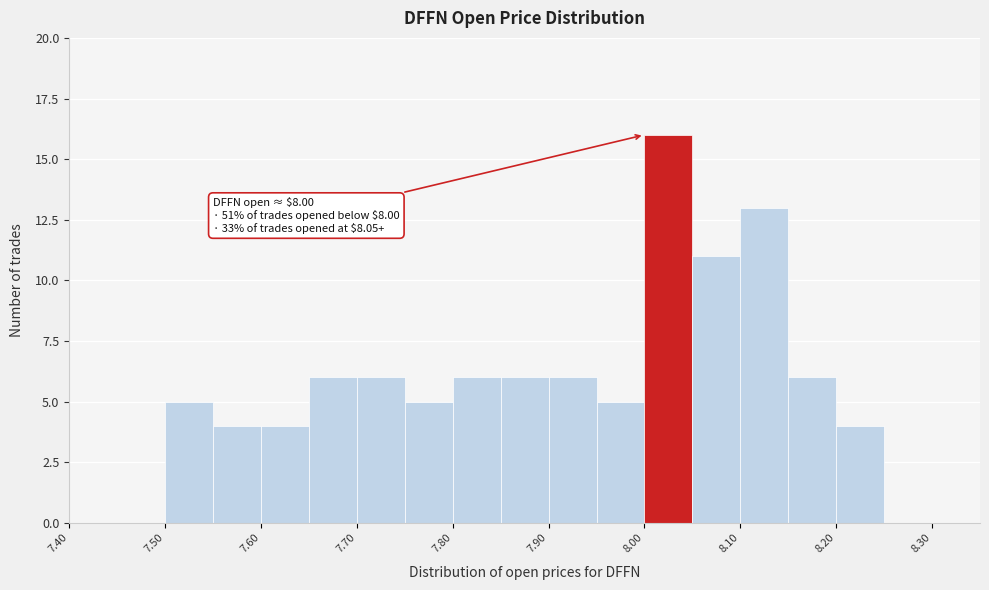

Which range on the x-axis has the tallest bar?

8.00 to 8.05